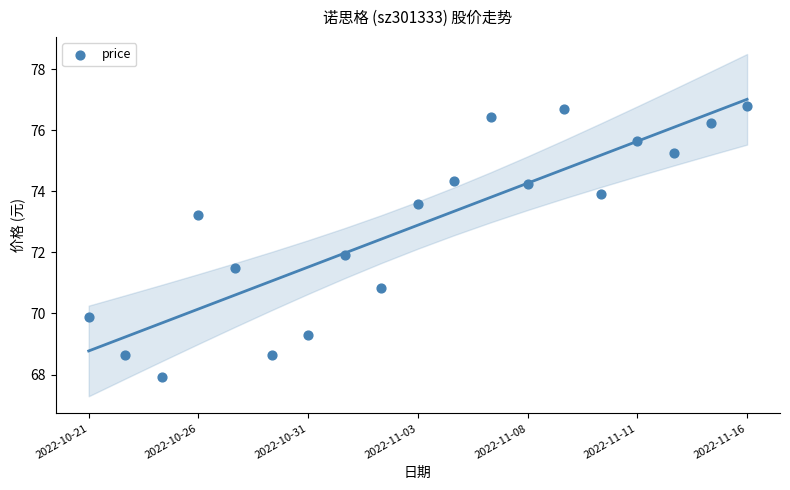

What is the range of Y values (max minus min)?

8.9